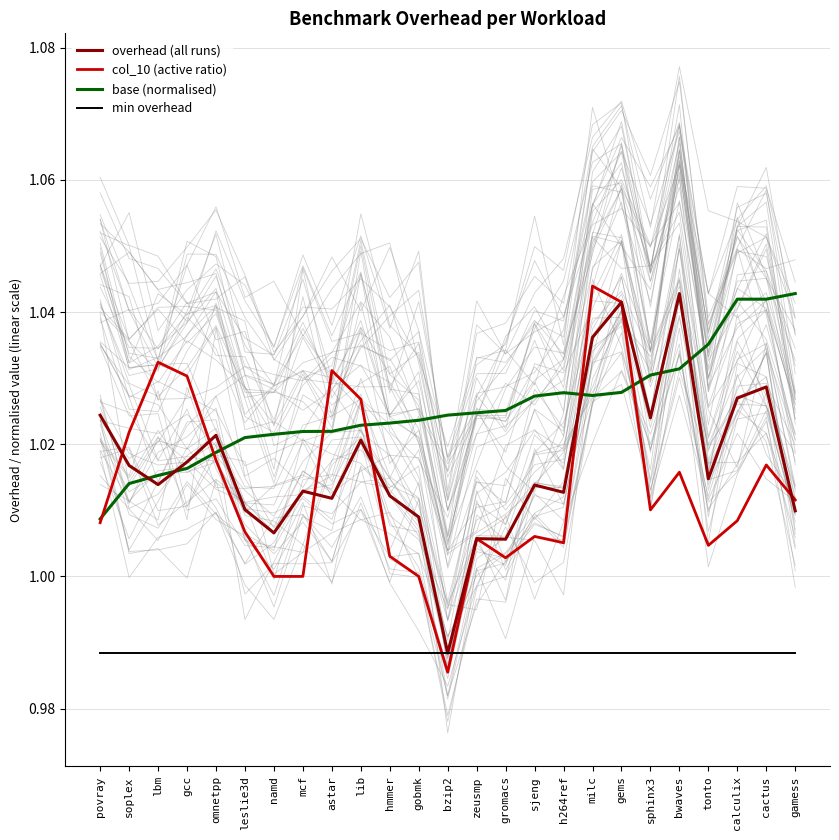

Between which two adjacent categories do col_10 (active ratio) and base (normalised) first intersect?

povray and soplex